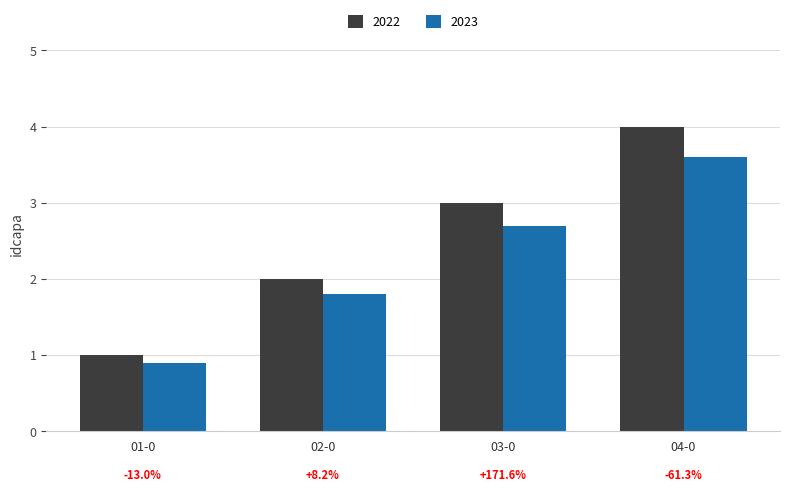

What is the label of the 4th bar from the left?

04-0